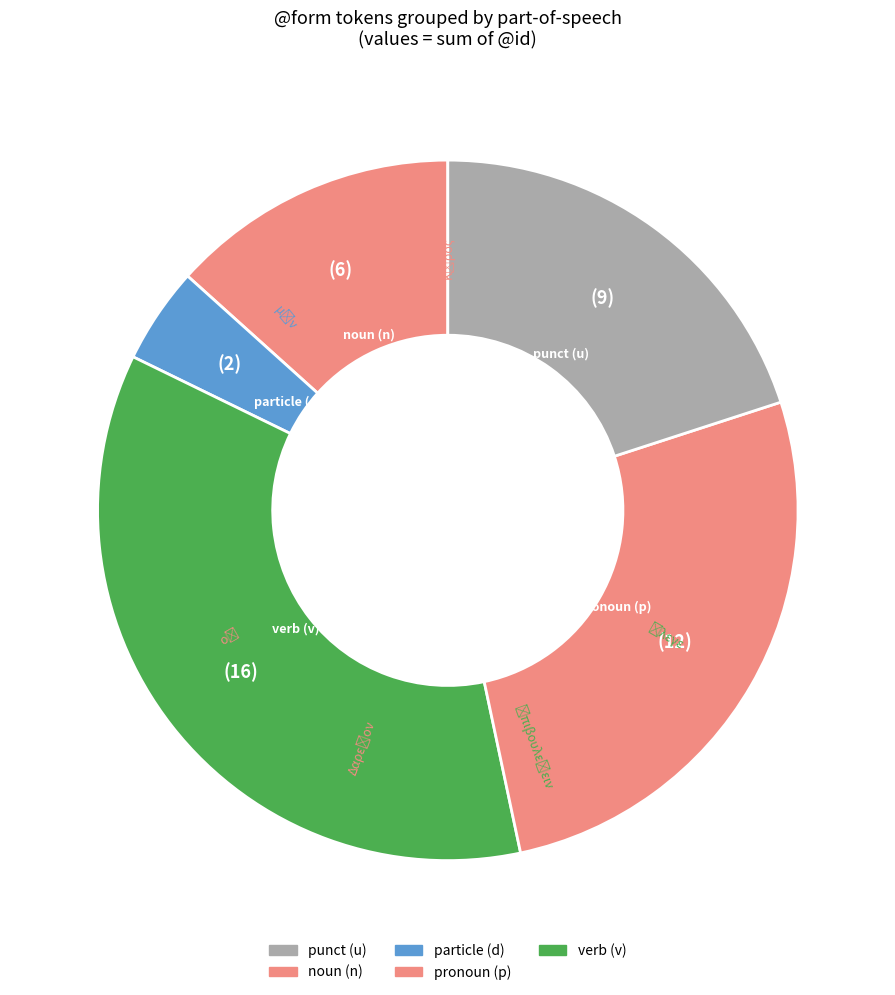

Does any single category account for the majority?

No